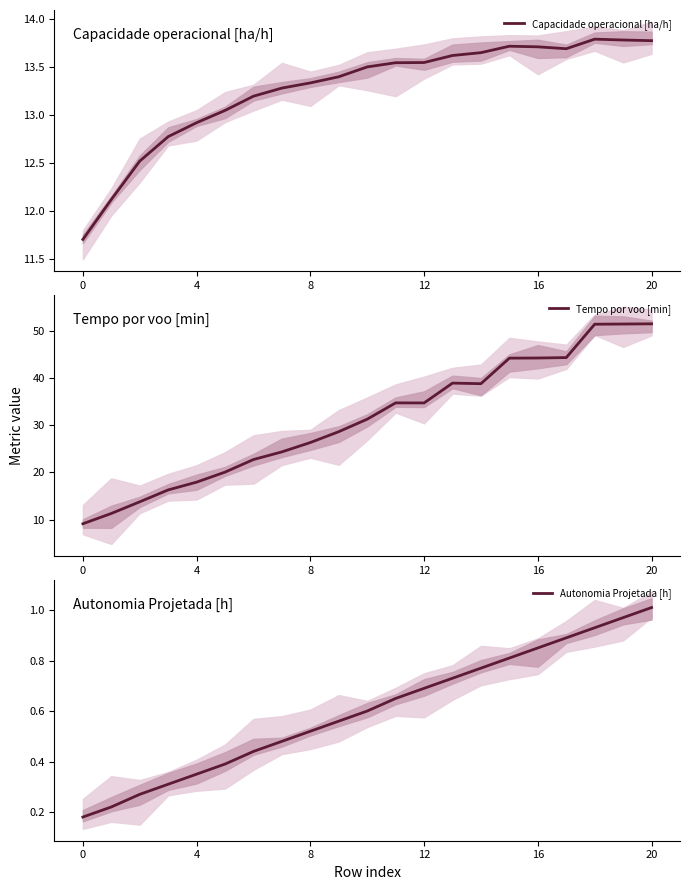

What is the maximum value for Capacidade operacional [ha/h]?

13.8